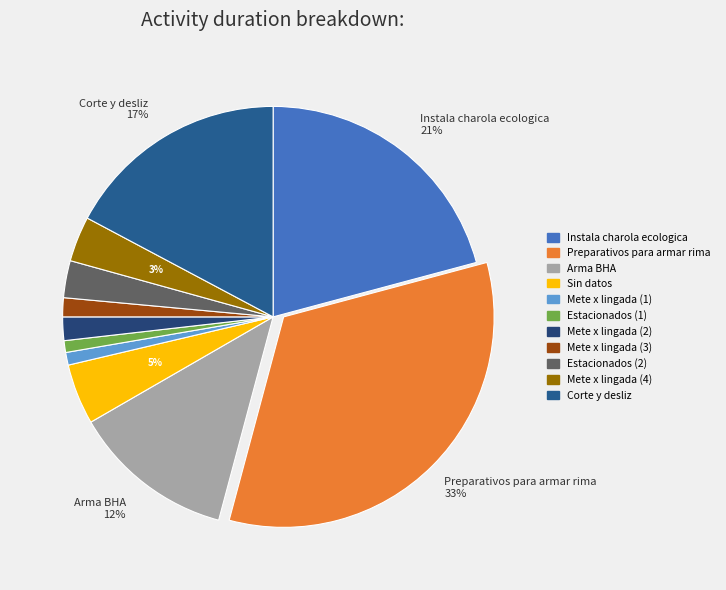

Is there a majority slice in this chart?

No